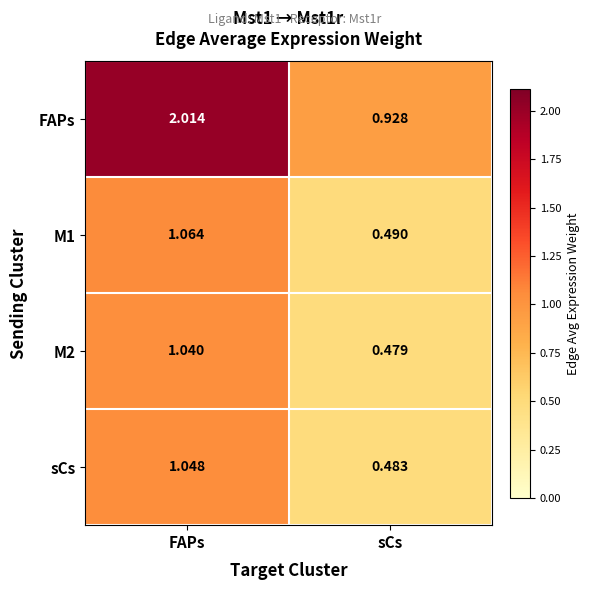

Between FAPs and sCs, which series saw the biggest shift?

FAPs